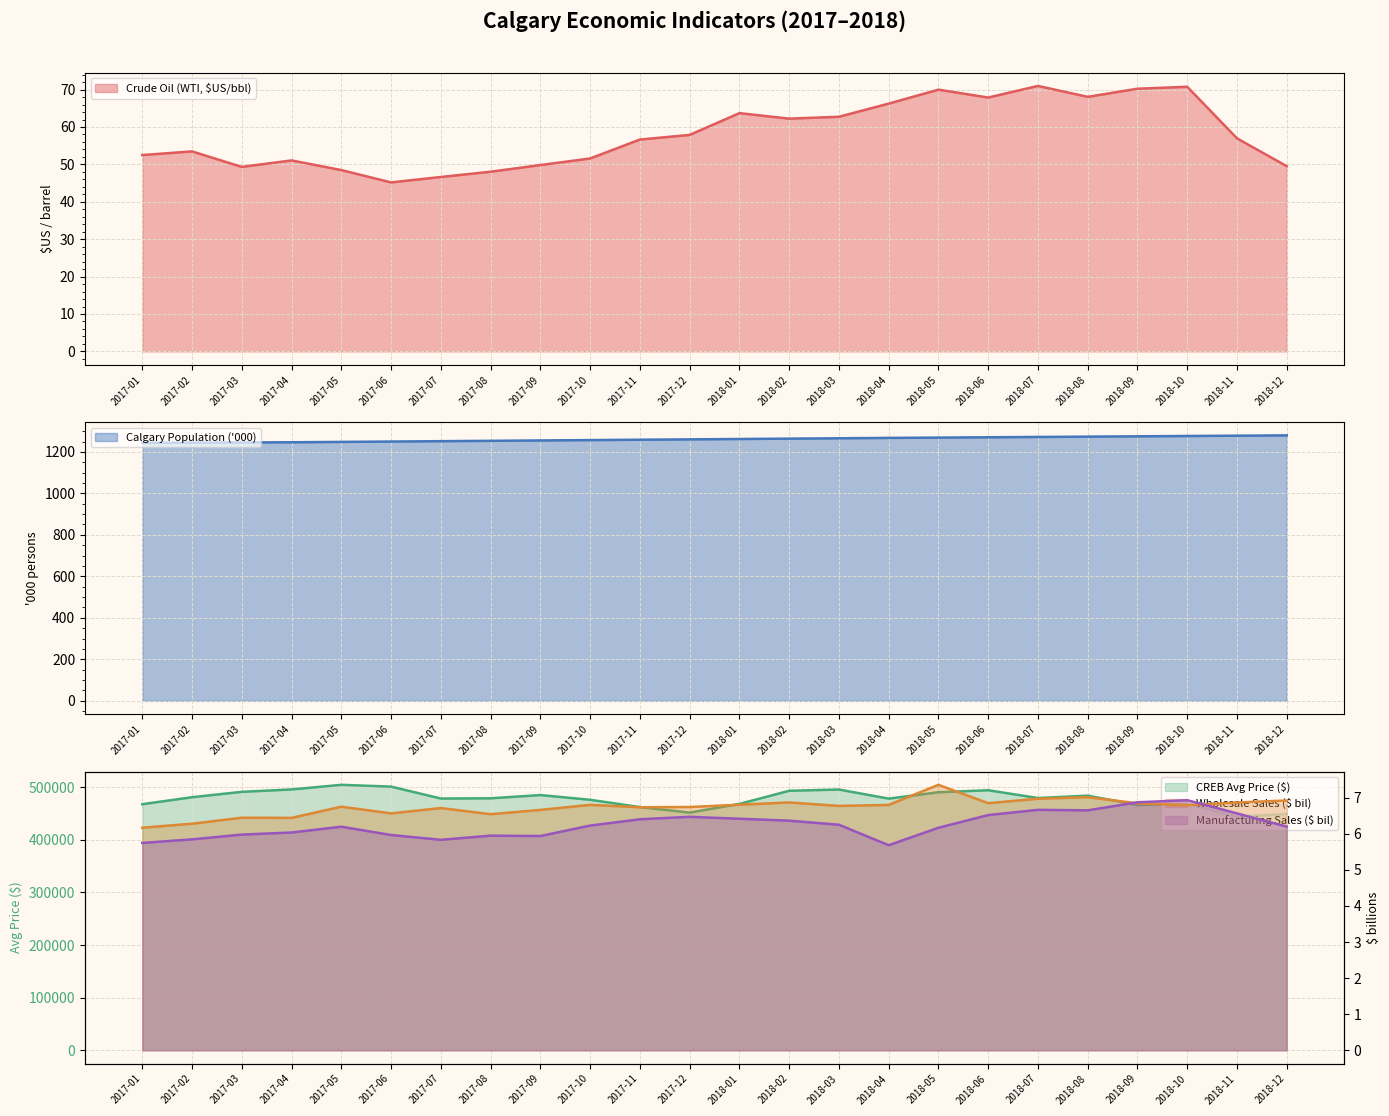

What is the difference between the maximum and second lowest values in the Wholesale Sales ($ bil) series?

1.1